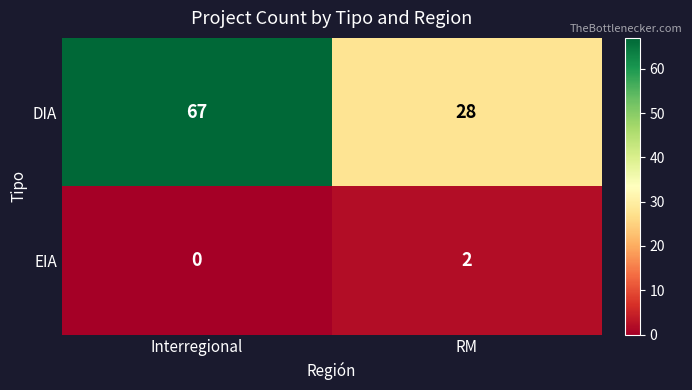

What is the difference between the maximum and minimum values in the DIA series?

39